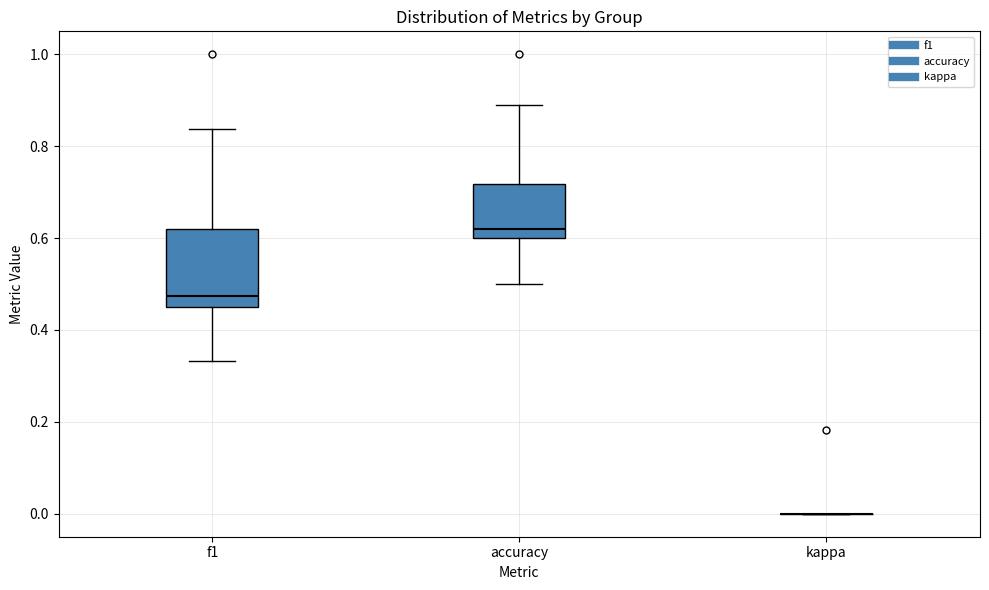

Where does the lower whisker of the box for f1 end on the y-axis? The values are not printed on the chart, so give them approximately, as read against the axis.

0.34